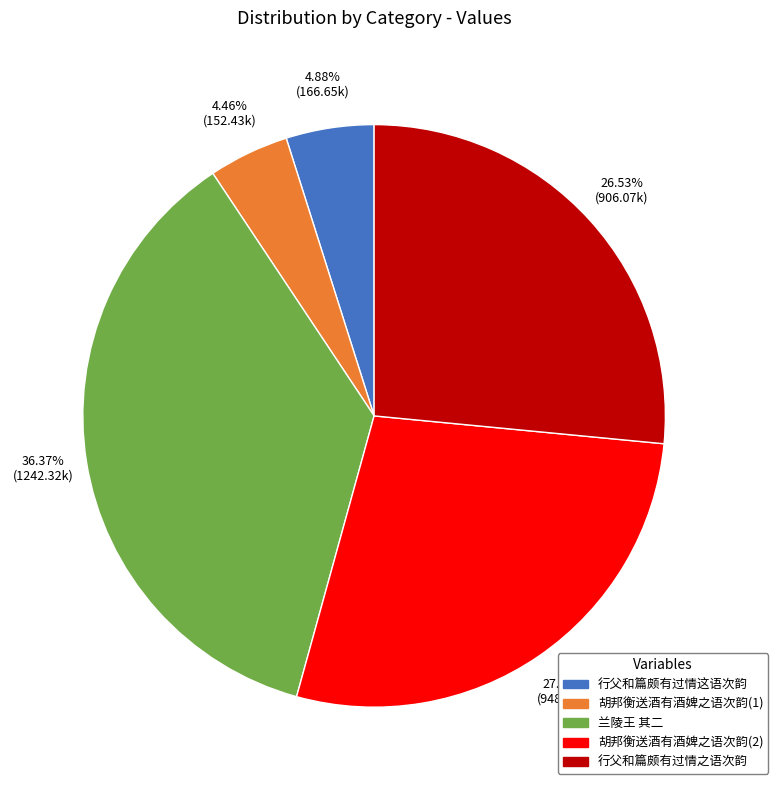

Which has a higher value, 兰陵王 其二 or 胡邦衡送酒有酒婢之语次韵(2)?

兰陵王 其二